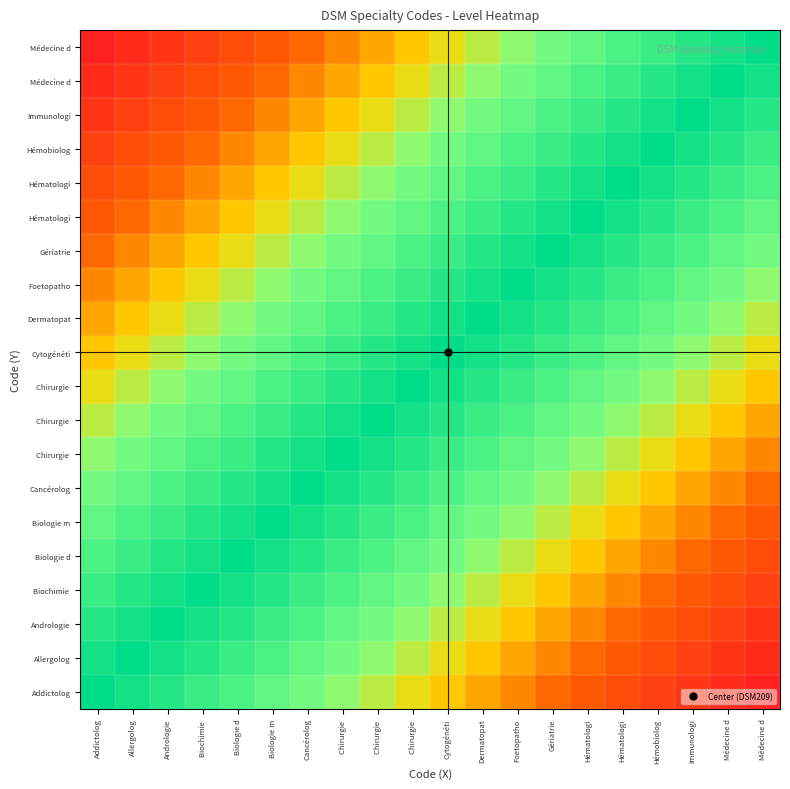

At how many categories does at least one series exceed 0?

20